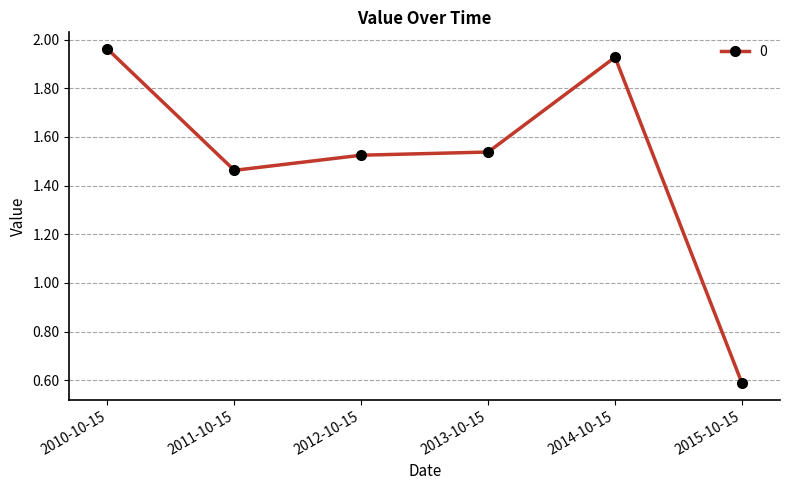

The chart shows a value of 0.6 at 2011-10-15. True or false?

False